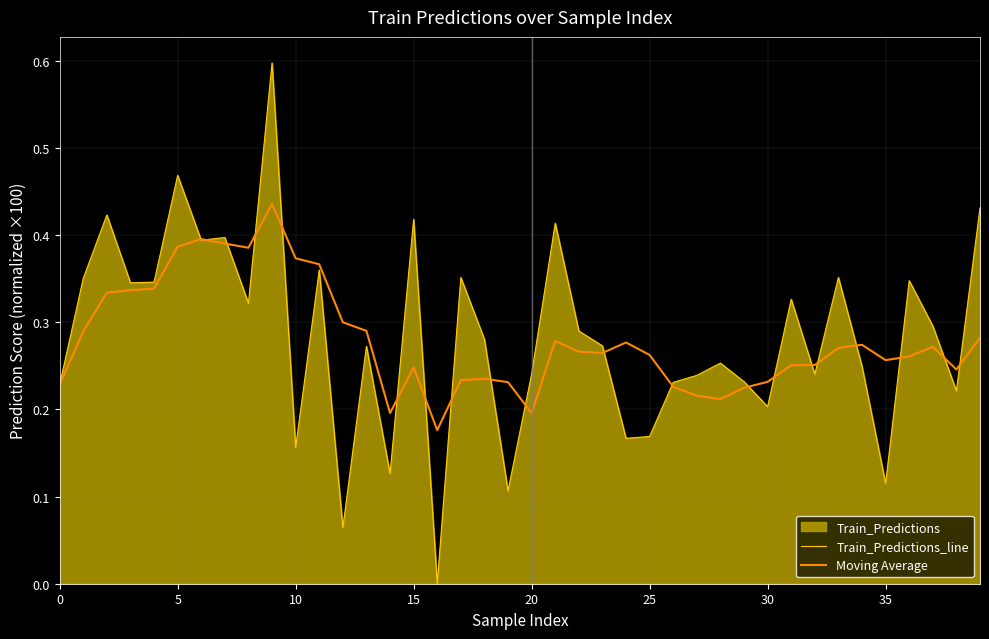

Which series has the widest spread of values?

Train_Predictions_line